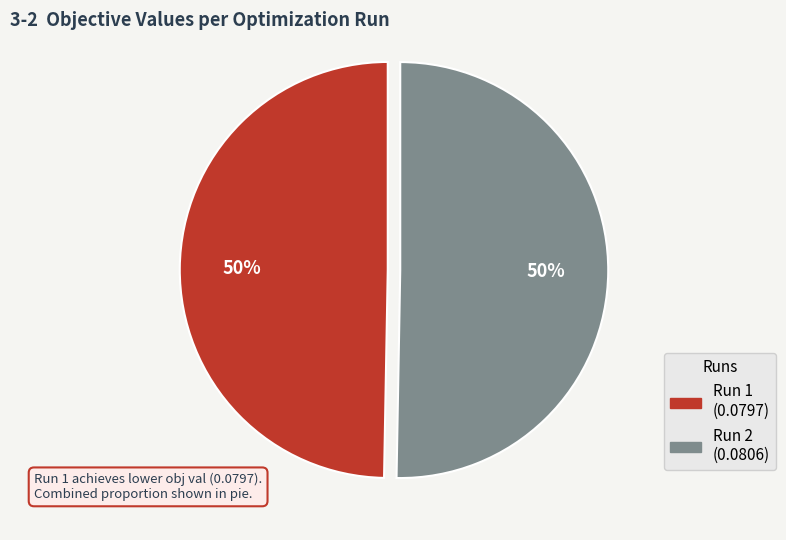

To the nearest percent, what is the combined percentage of Run 2 and Run 1?

100%